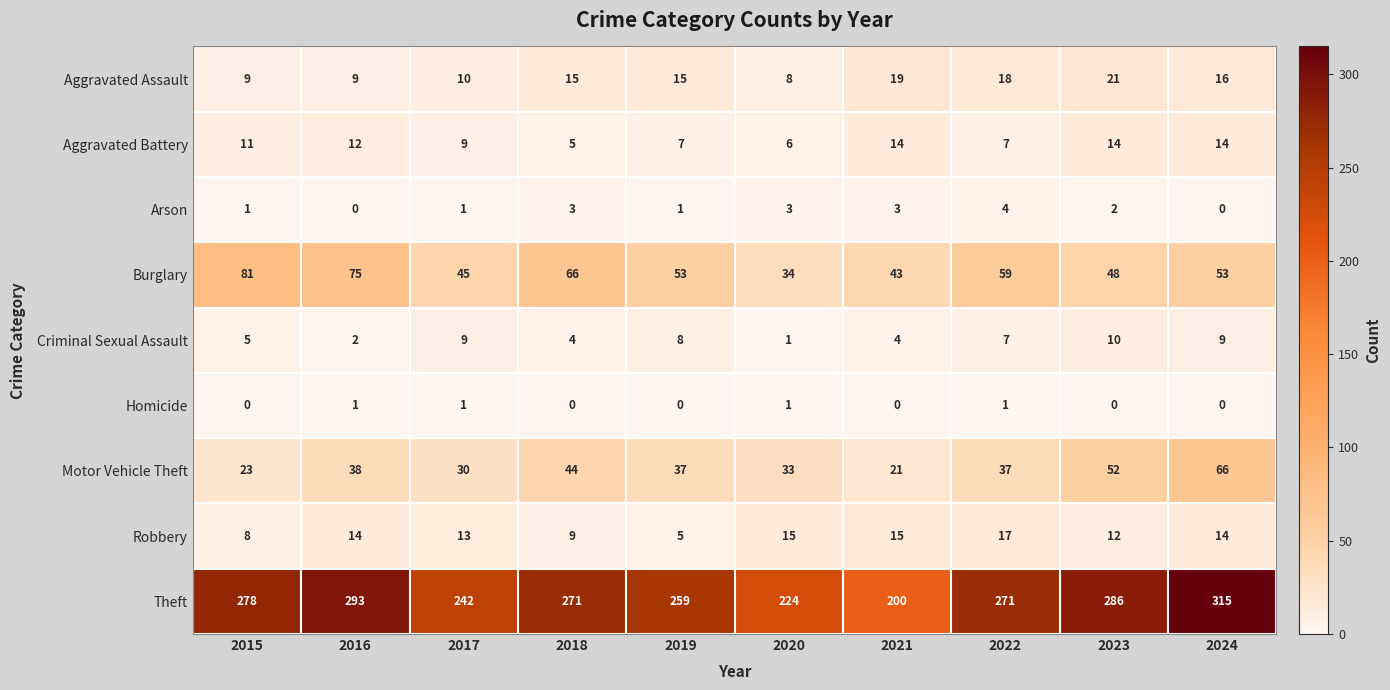

What is the difference between the maximum and minimum values in the Theft series?

115